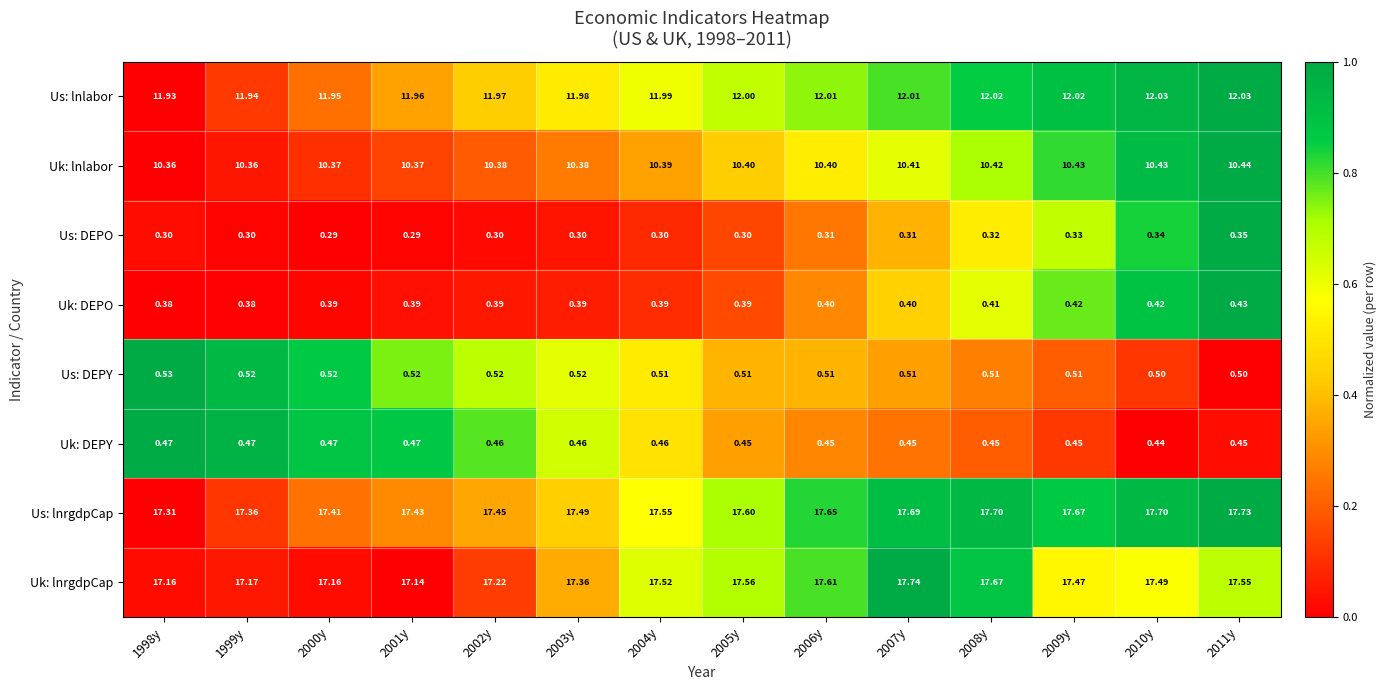

Which series has the widest spread of values?

Uk: lnrgdpCap